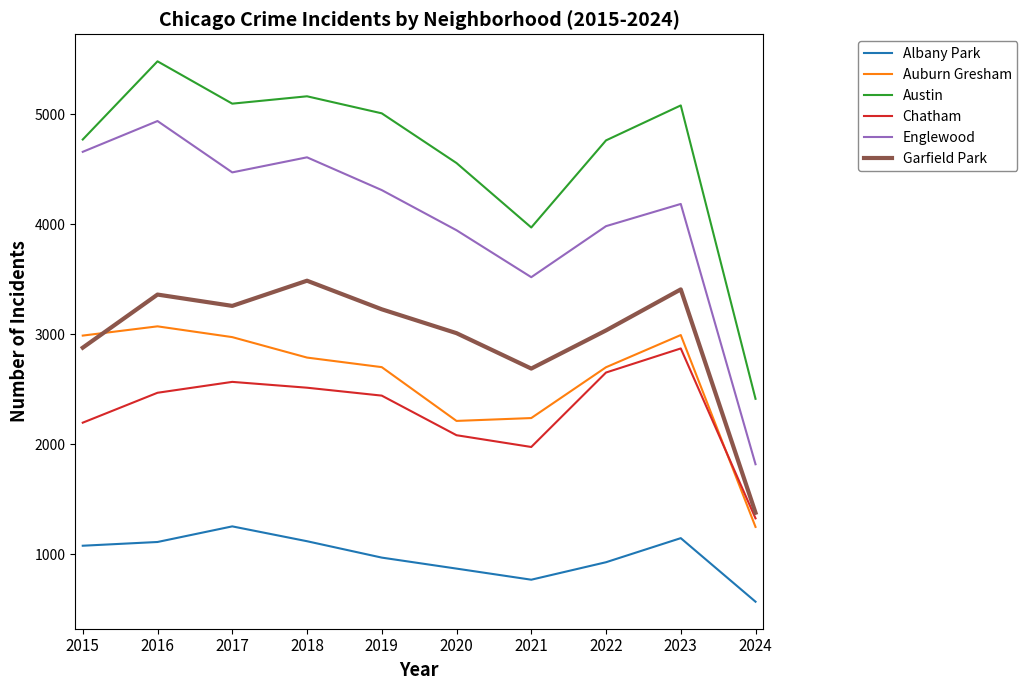

What is the smallest value displayed?

567